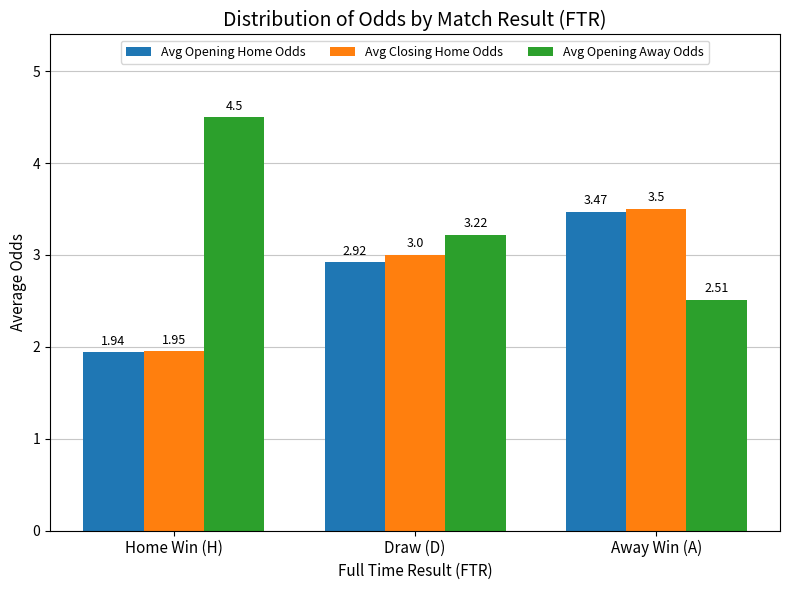

What is the total value across all series at Away Win (A)?

9.5